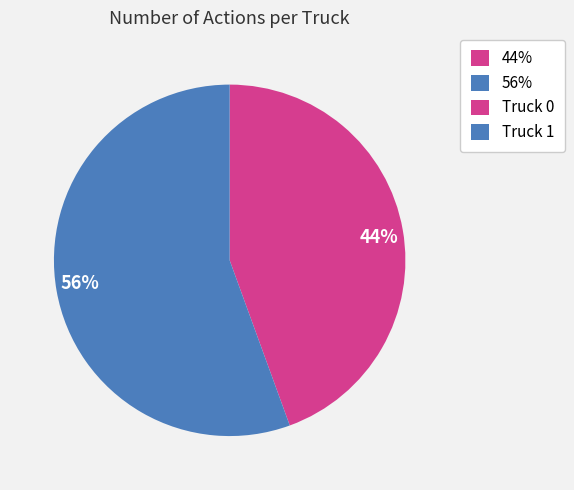

Rank the categories by value from lowest to highest.

44%, 56%